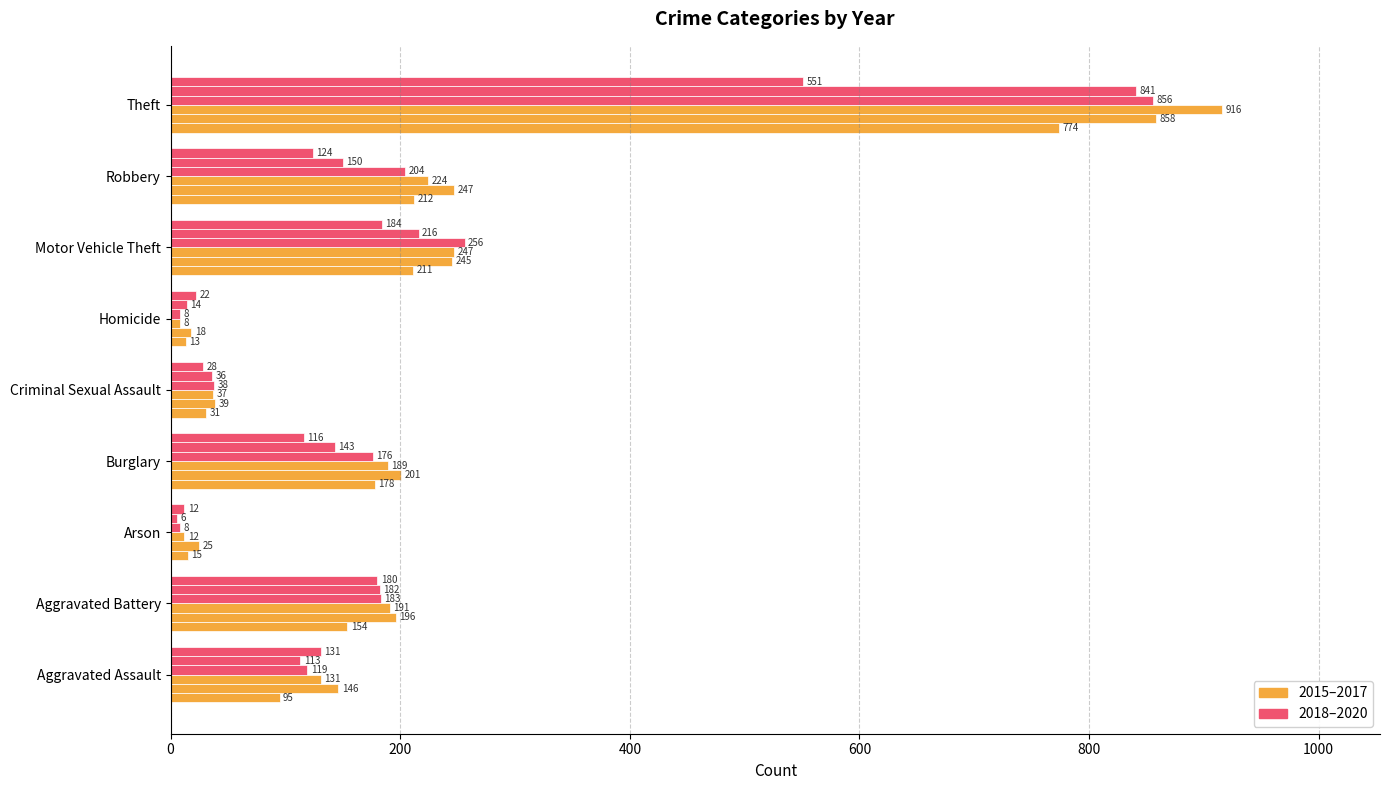

Which label corresponds to the smallest value in the chart?

Arson